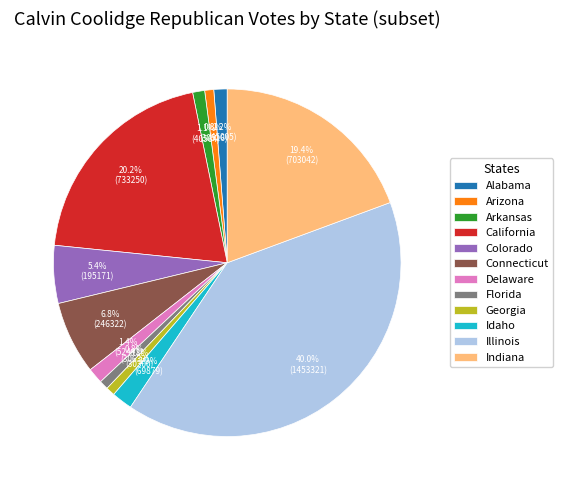

True or false: Georgia accounts for 11% of the total.

False